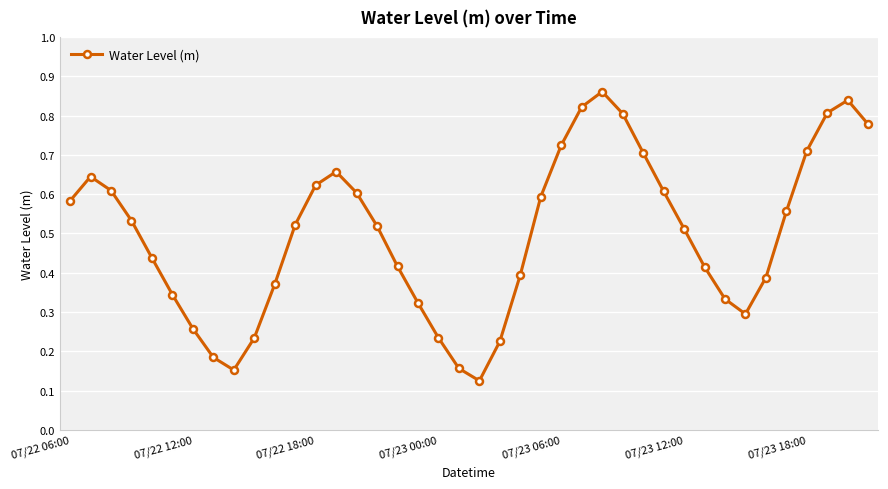

How many interior local valleys (lower than both neighbors) does the data have?

3